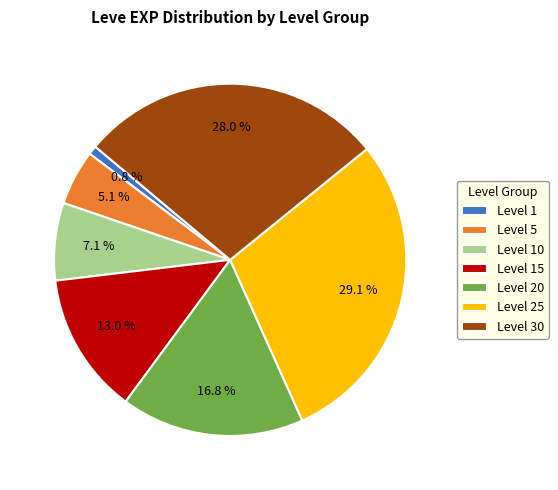

To the nearest percent, what is the average slice percentage?

14%